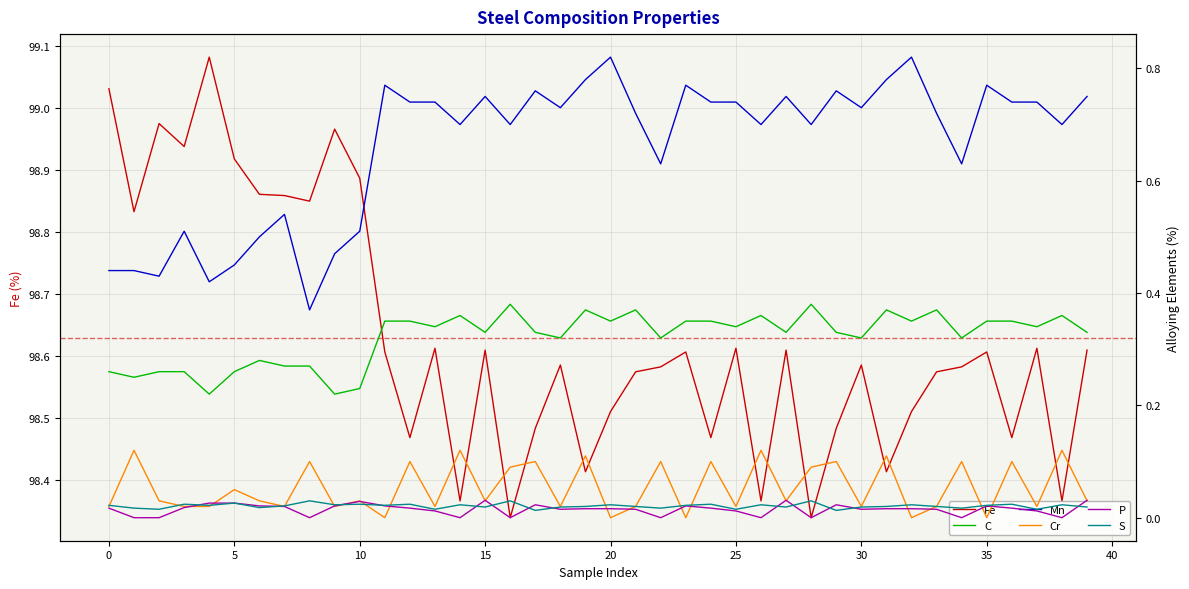

Which series changed the most between 26 and 37?

Fe